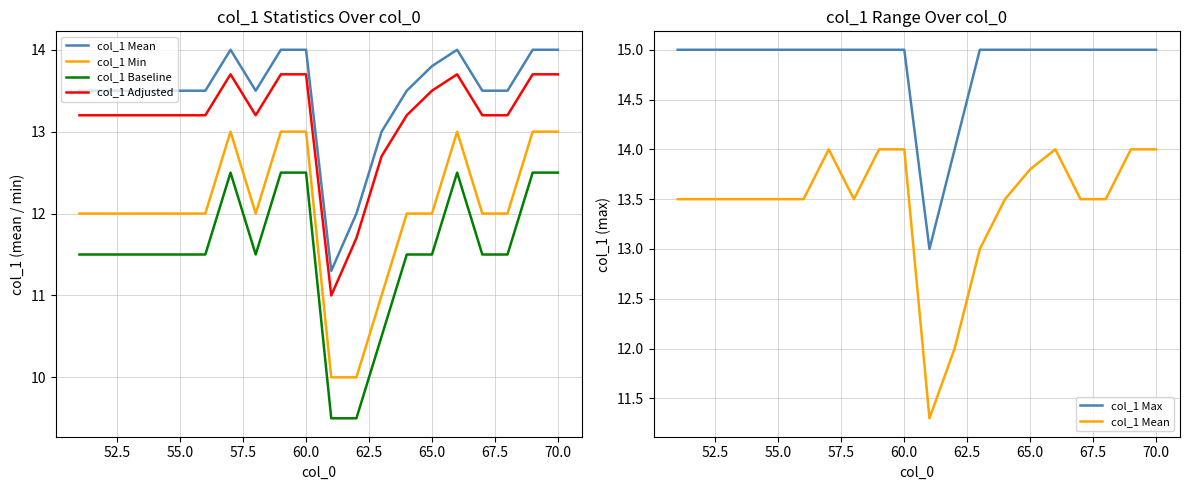

Reading left to right, list all the values displayed in this chart.

col_1 Mean: 13.5	13.5	13.5	13.5	13.5	13.5	14.0	13.5	14.0	14.0	11.3	12.0	13.0	13.5	13.8	14.0	13.5	13.5	14.0	14.0
col_1 Min: 12.0	12.0	12.0	12.0	12.0	12.0	13.0	12.0	13.0	13.0	10.0	10.0	11.0	12.0	12.0	13.0	12.0	12.0	13.0	13.0
col_1 Baseline: 11.5	11.5	11.5	11.5	11.5	11.5	12.5	11.5	12.5	12.5	9.5	9.5	10.5	11.5	11.5	12.5	11.5	11.5	12.5	12.5
col_1 Adjusted: 13.2	13.2	13.2	13.2	13.2	13.2	13.7	13.2	13.7	13.7	11.0	11.7	12.7	13.2	13.5	13.7	13.2	13.2	13.7	13.7
col_1 Max: 15.0	15.0	15.0	15.0	15.0	15.0	15.0	15.0	15.0	15.0	13.0	14.0	15.0	15.0	15.0	15.0	15.0	15.0	15.0	15.0